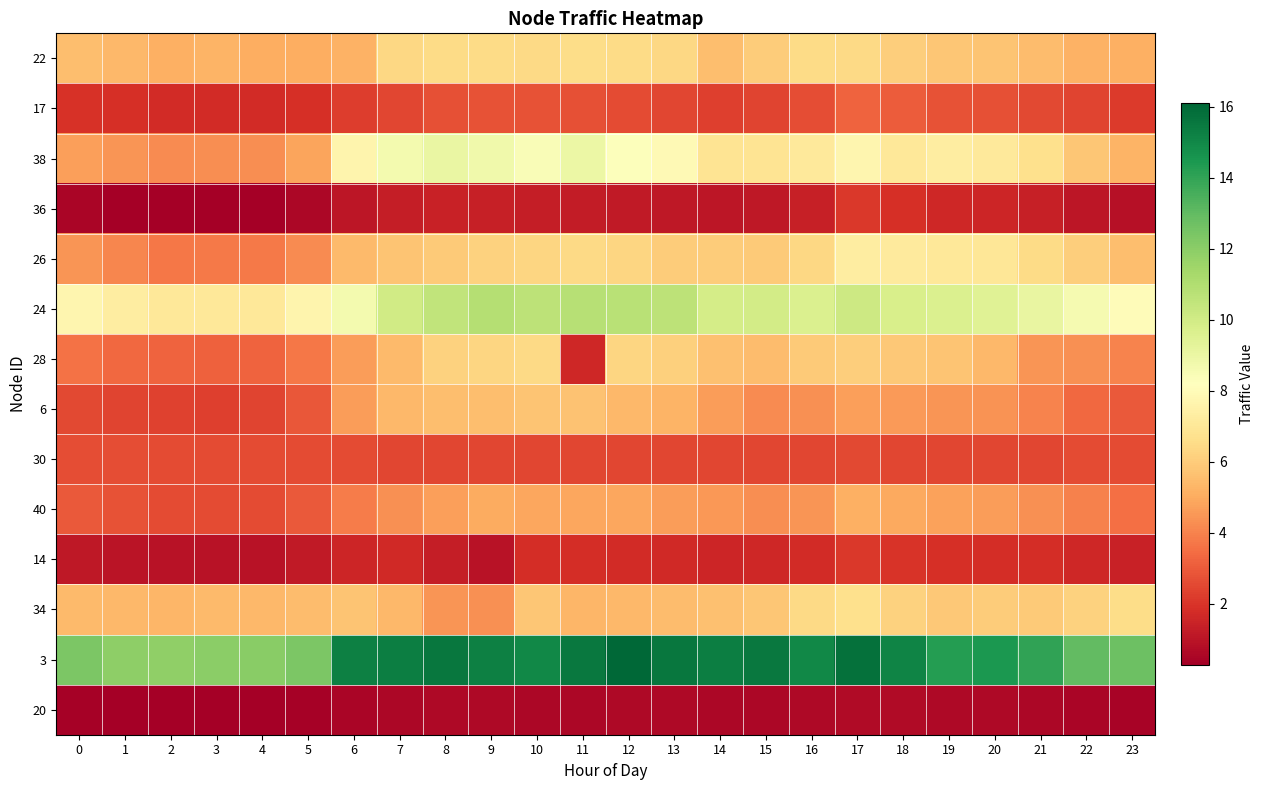

Rank the series by their maximum value, from lowest to highest.

20, 36, 14, 30, 17, 40, 6, 28, 22, 34, 26, 38, 24, 3